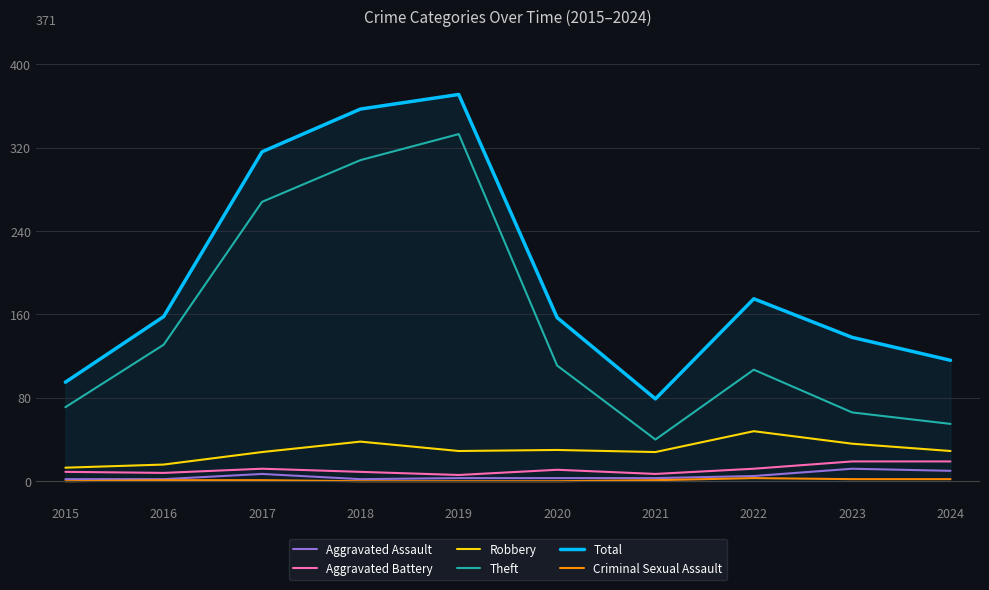

Which series has the largest total across all categories?

Total